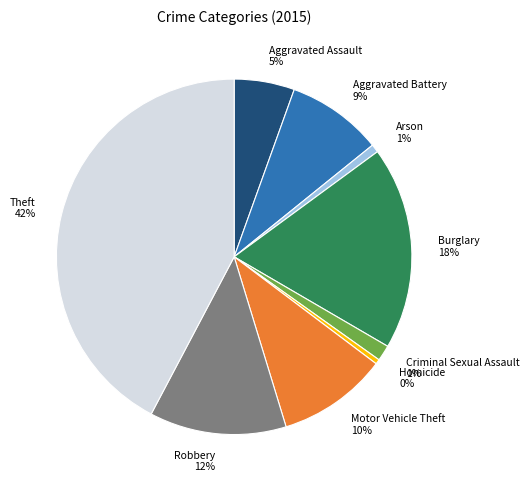

True or false: Theft accounts for 51% of the total.

False